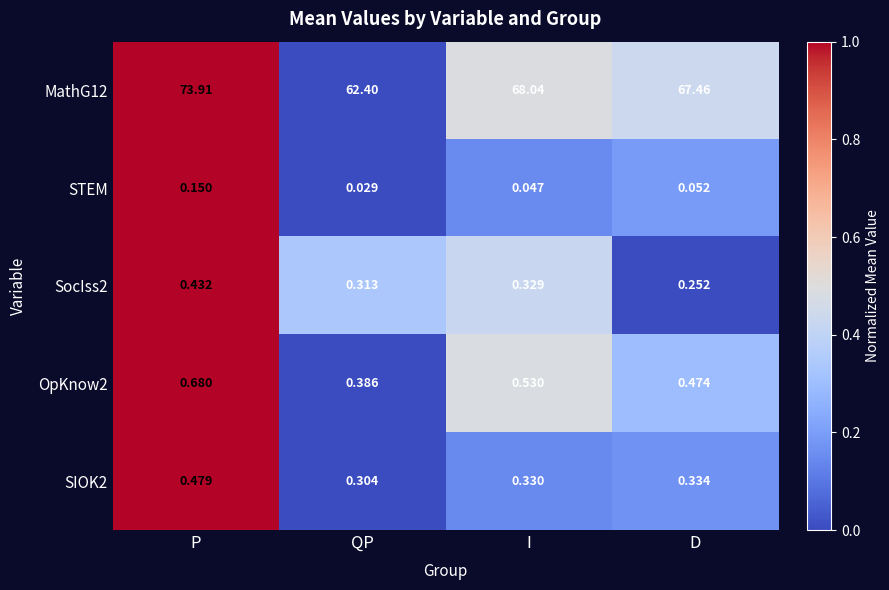

Which category has the highest value across all series?

P